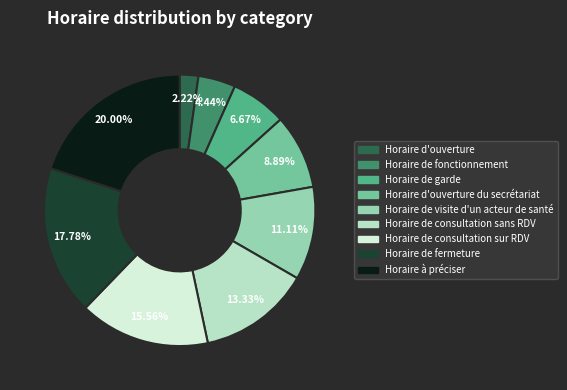

What percentage is the Horaire de fermeture slice, to the nearest percent?

18%